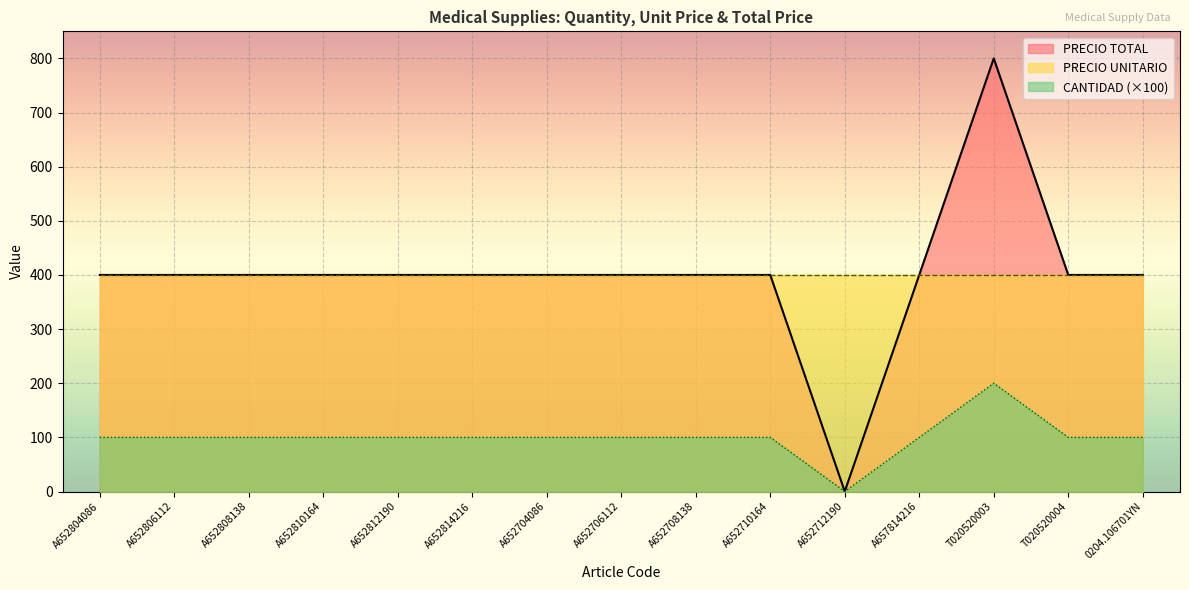

What value does the PRECIO UNITARIO series have at A652808138?

400